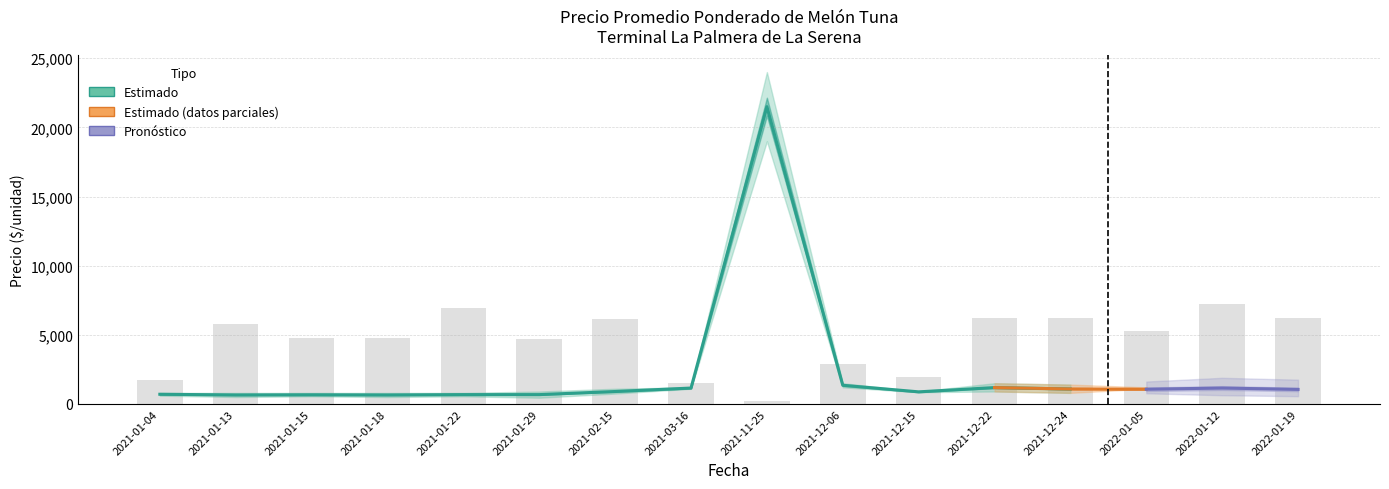

What is the value of the Precio promedio ponderado bar at the 8th from the left?

1150